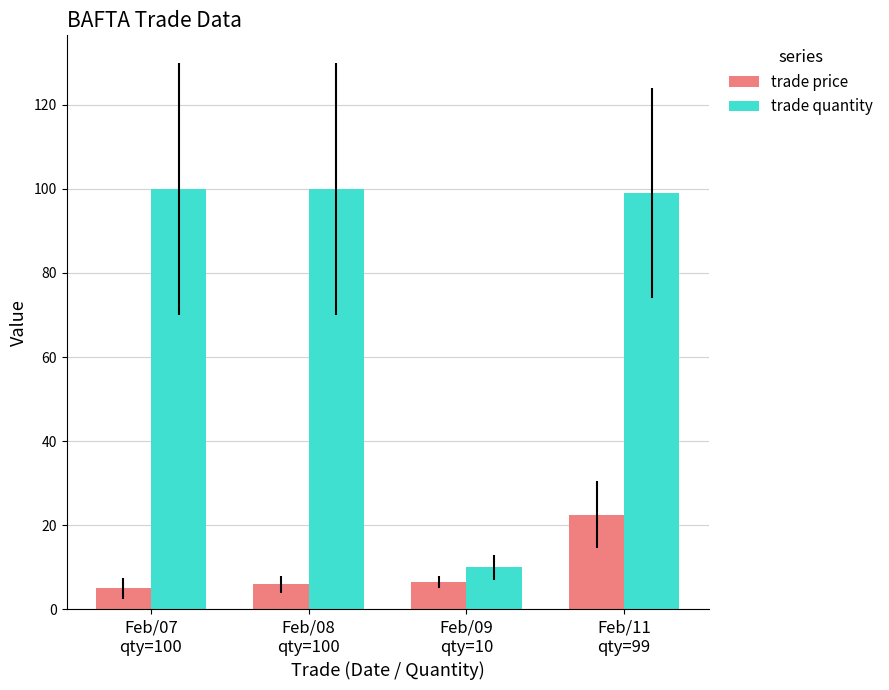

What is the sum of all trade price values?

40.0